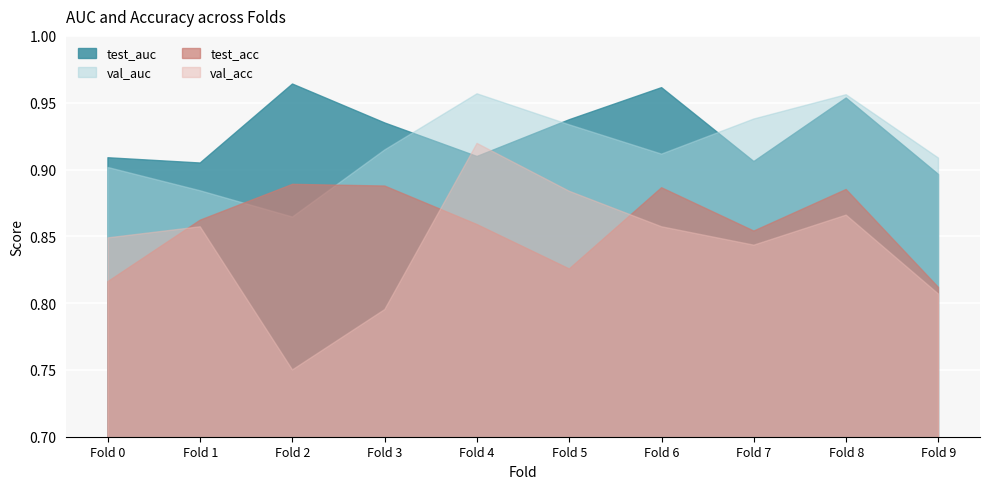

Which category has the lowest value in the test_acc series?

Fold 9